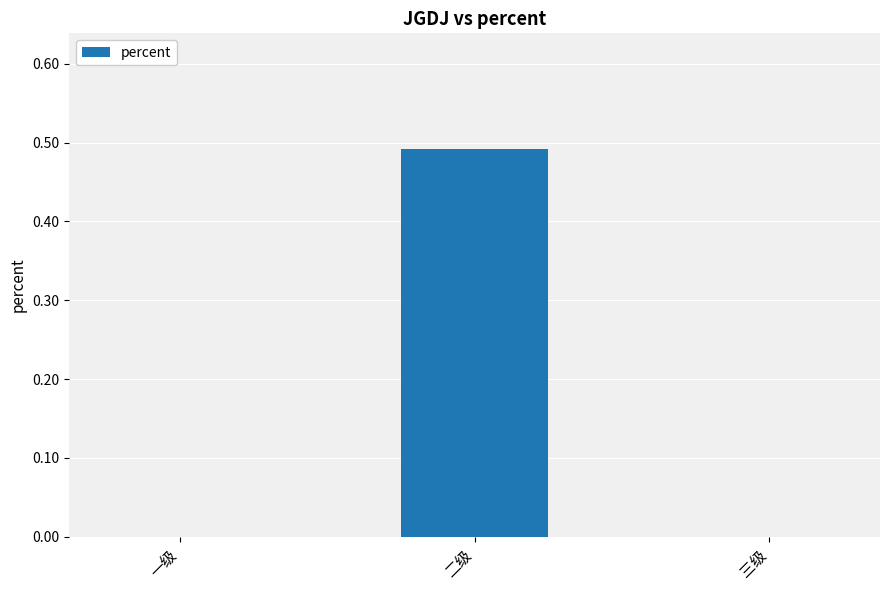

Which category has the highest value across all series?

二级